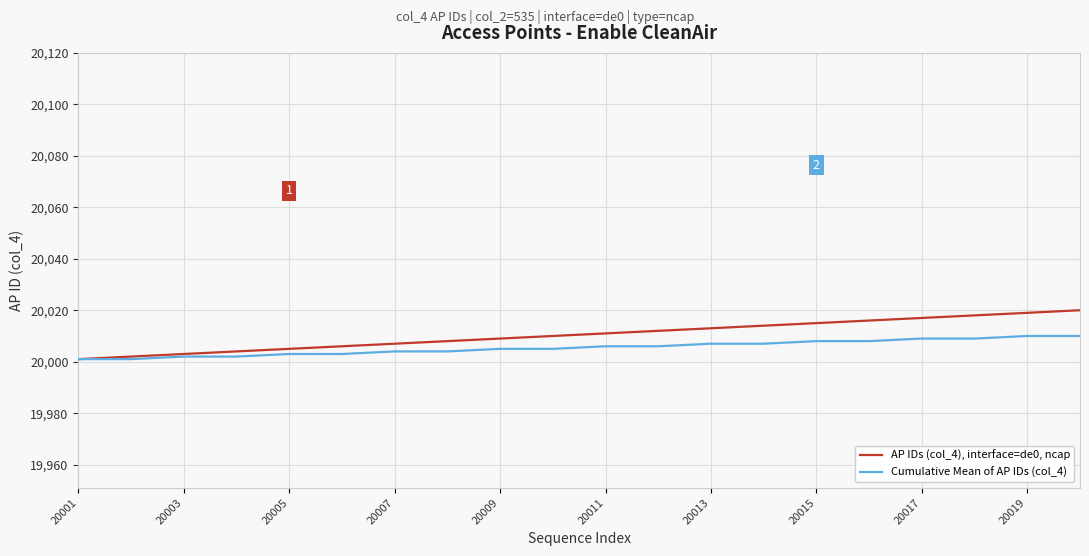

Which series has the widest spread of values?

AP IDs (col_4), interface=de0, ncap